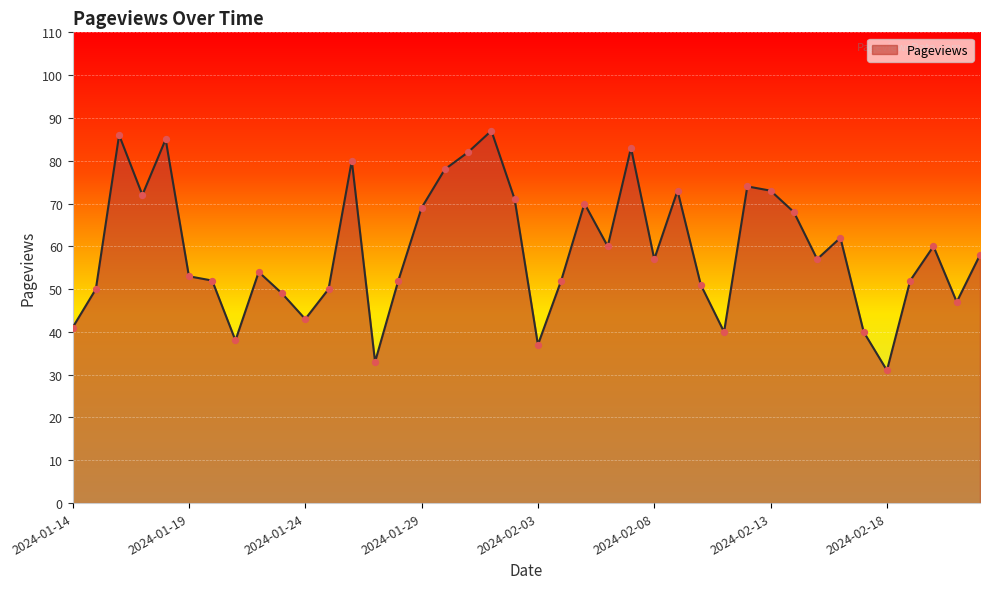

What is the maximum value shown in the chart?

87